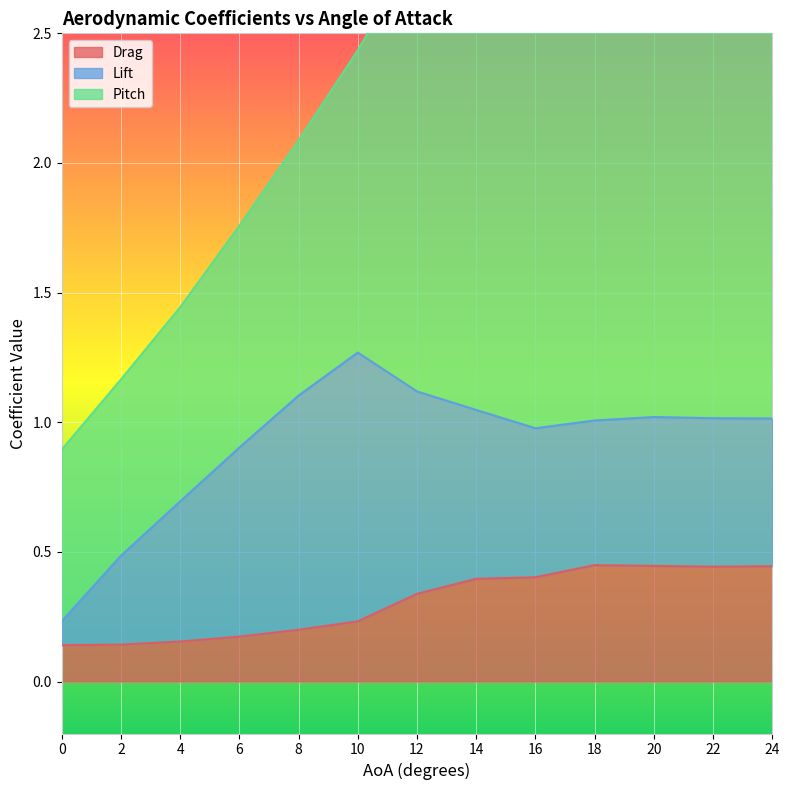

Is it true that Drag equals 0.2 at 16?

False